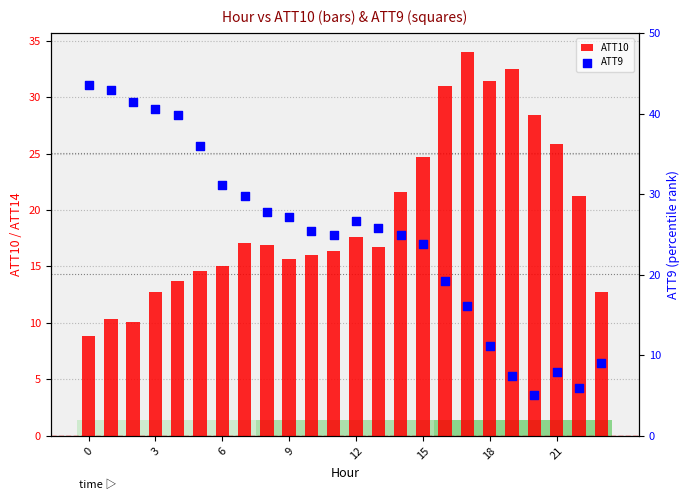

What are all the series names shown in the legend?

ATT10, ATT9